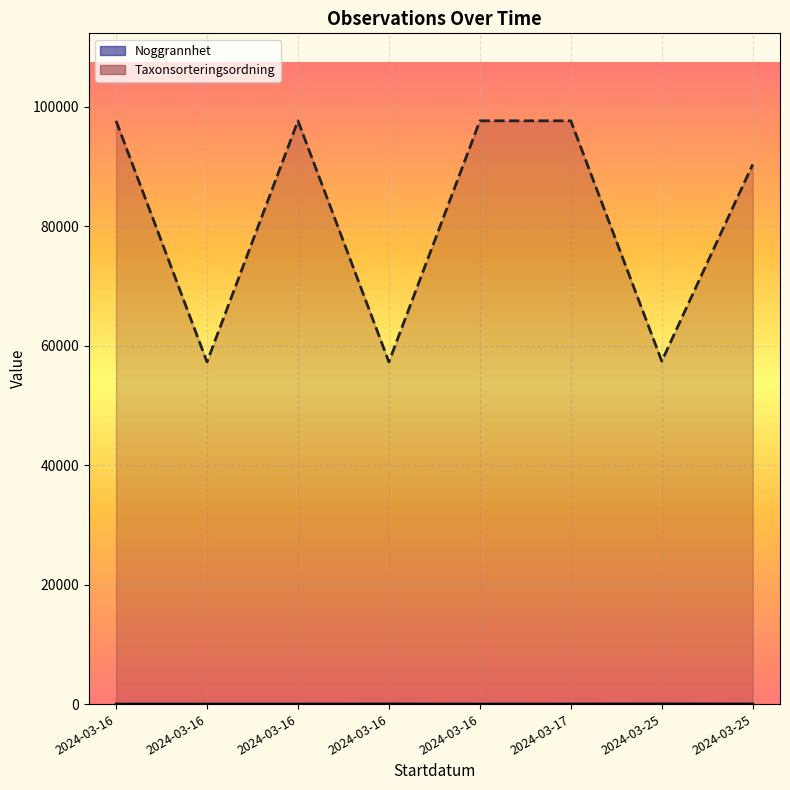

At how many categories does at least one series exceed 267?

8